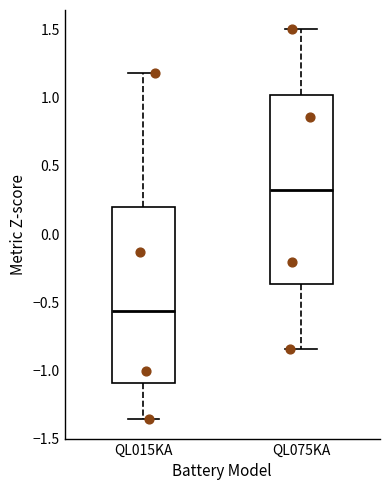

Reading left to right, read every box against the y-axis: the position of its median line, the range the box covers, and the ends of its whiskers. The values are not printed on the chart, so give them approximately, as read against the axis.

QL015KA: median -0.55, box -1.10 to 0.20, whiskers -1.35 to 1.20
QL075KA: median 0.35, box -0.35 to 1.00, whiskers -0.85 to 1.50